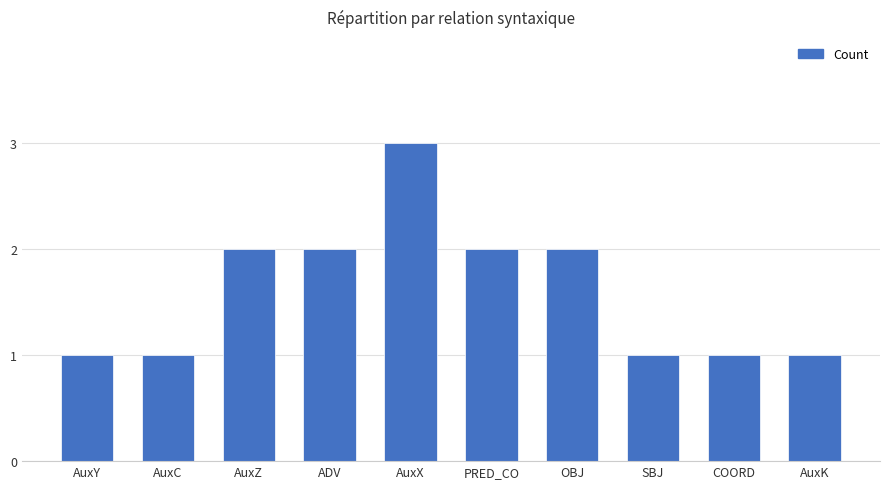

True or false: the data shows 1 at ADV.

False